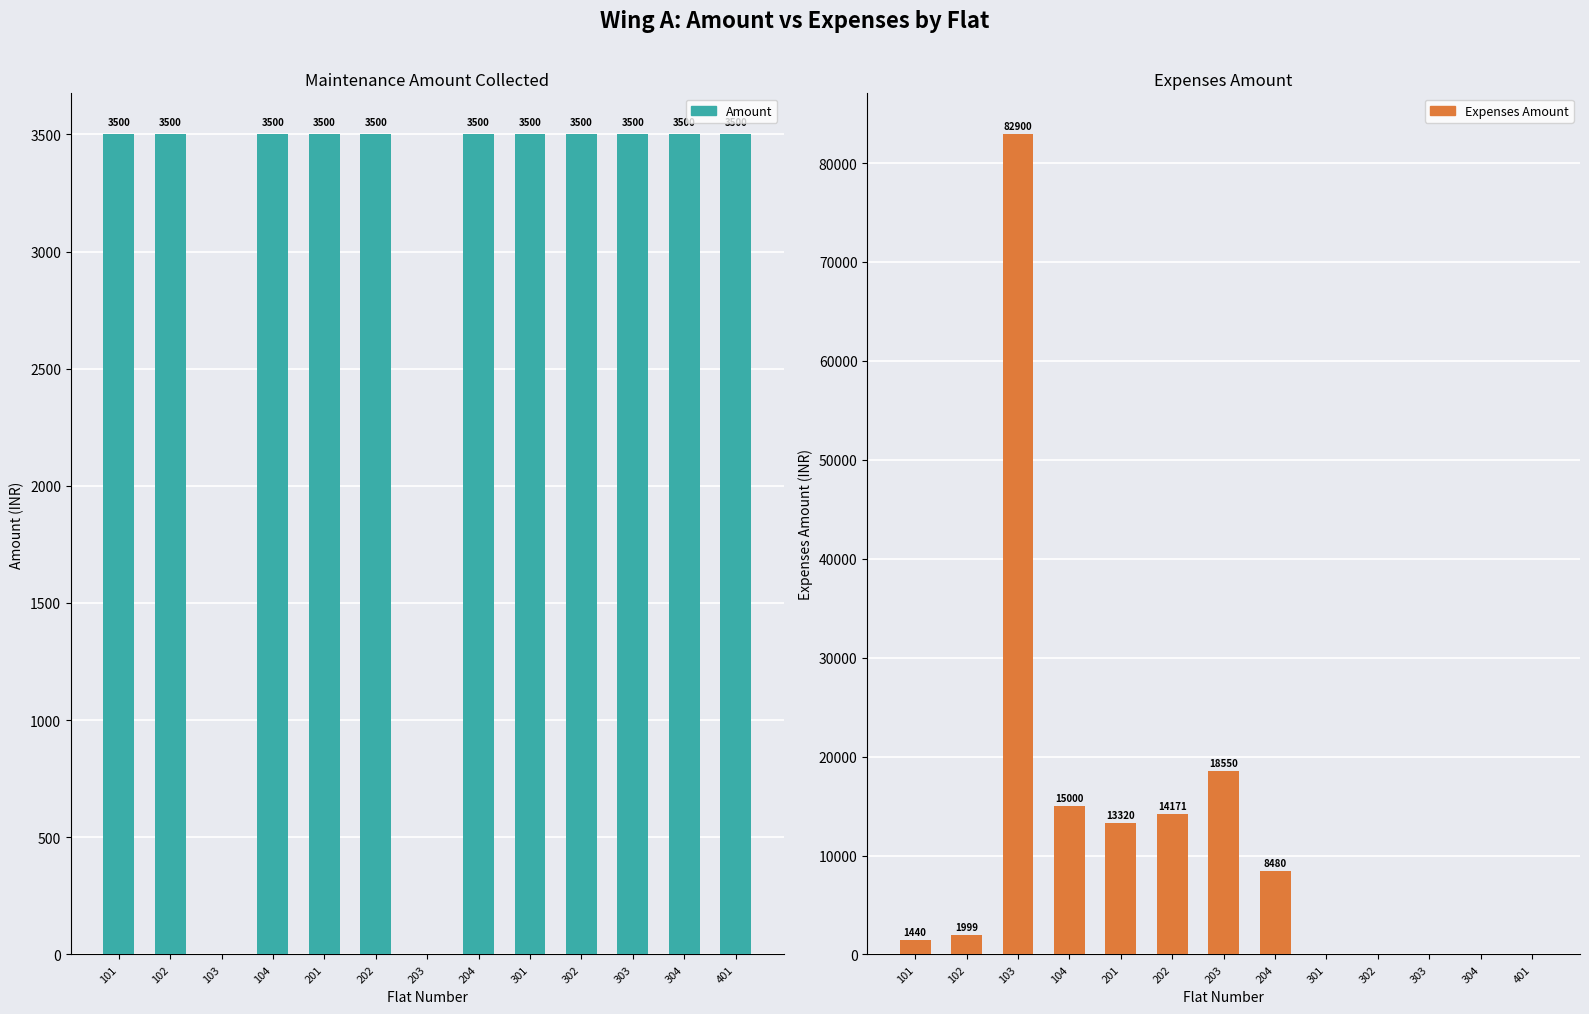

What is the total value across all series at 101?

4940